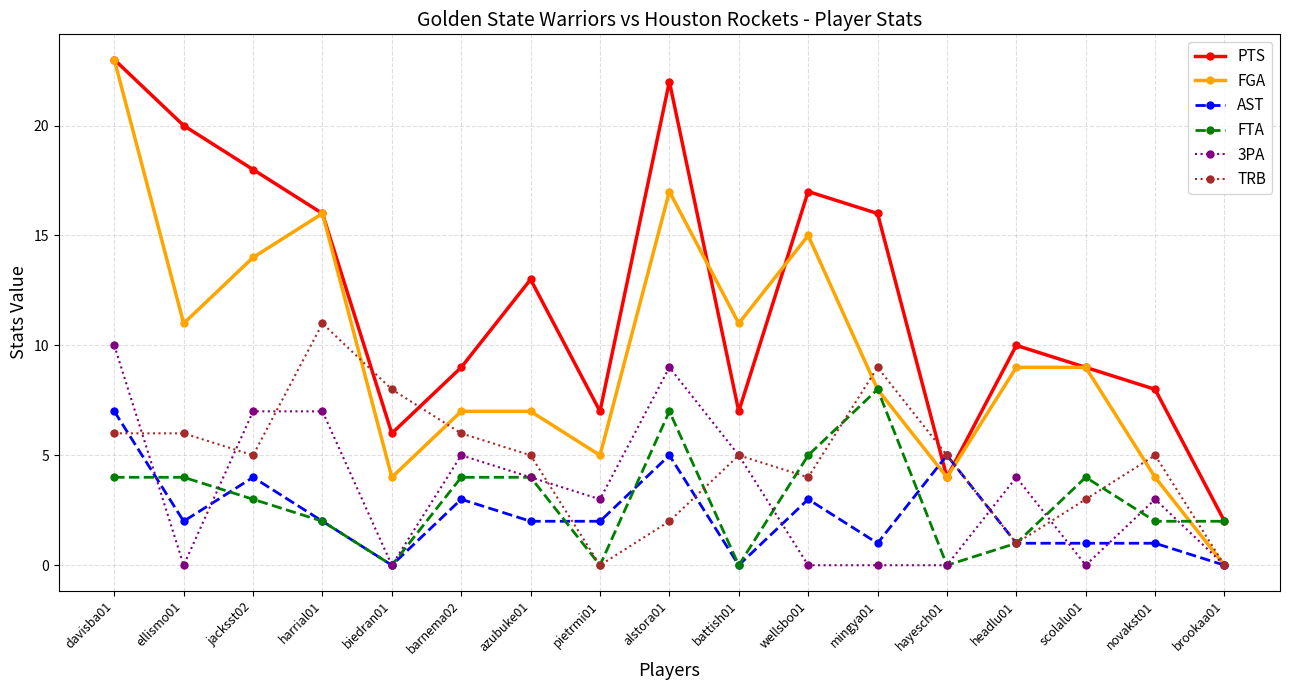

The FTA series shows 2 at ellismo01. True or false?

False